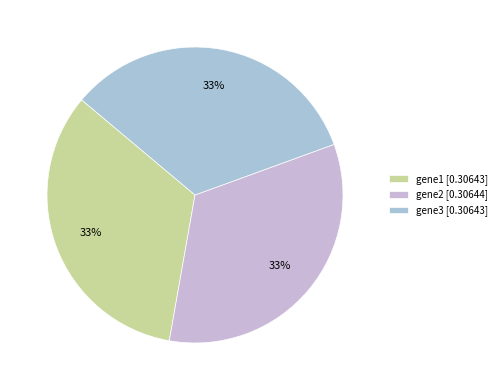

How much of the chart is everything except gene3?

66.7%